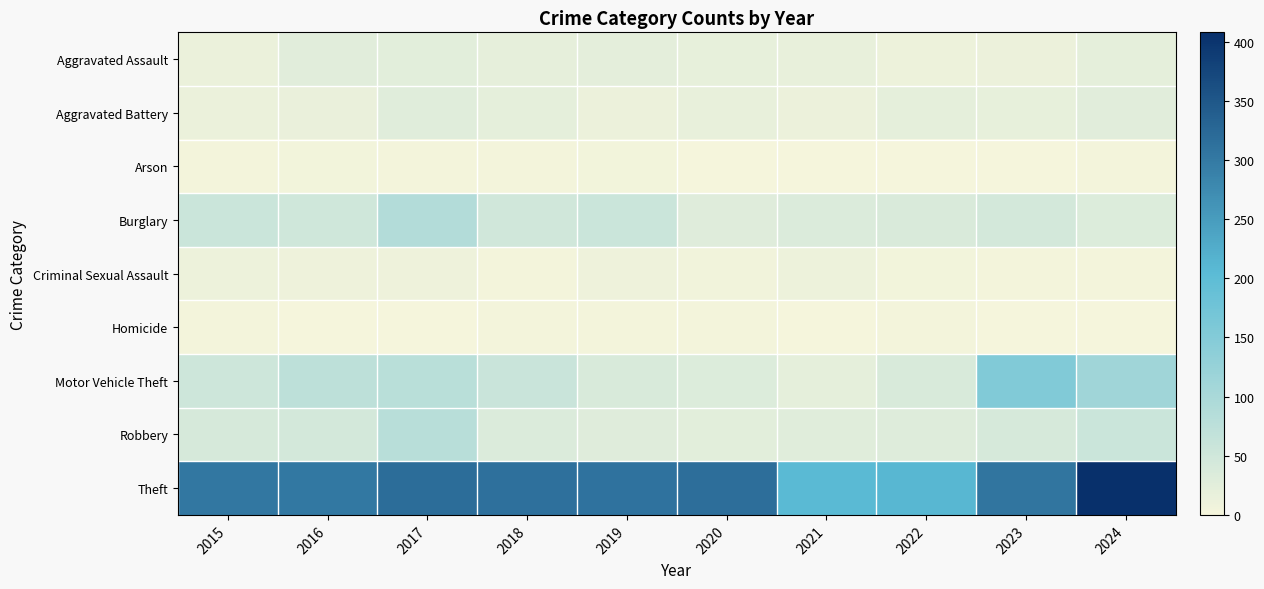

Between 2020 and 2023, which series saw the biggest shift?

Motor Vehicle Theft